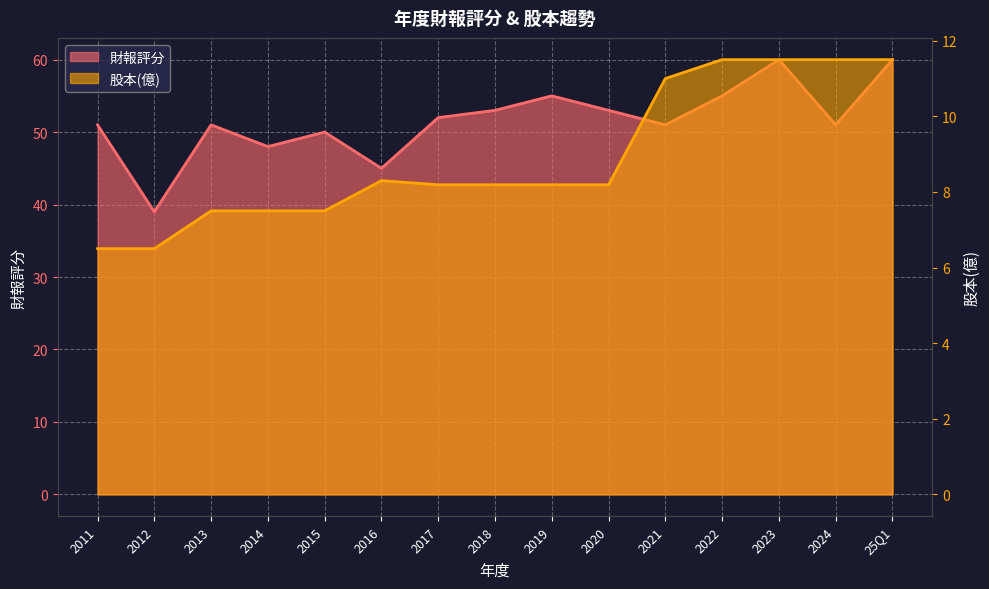

Which series has the largest total across all categories?

財報評分